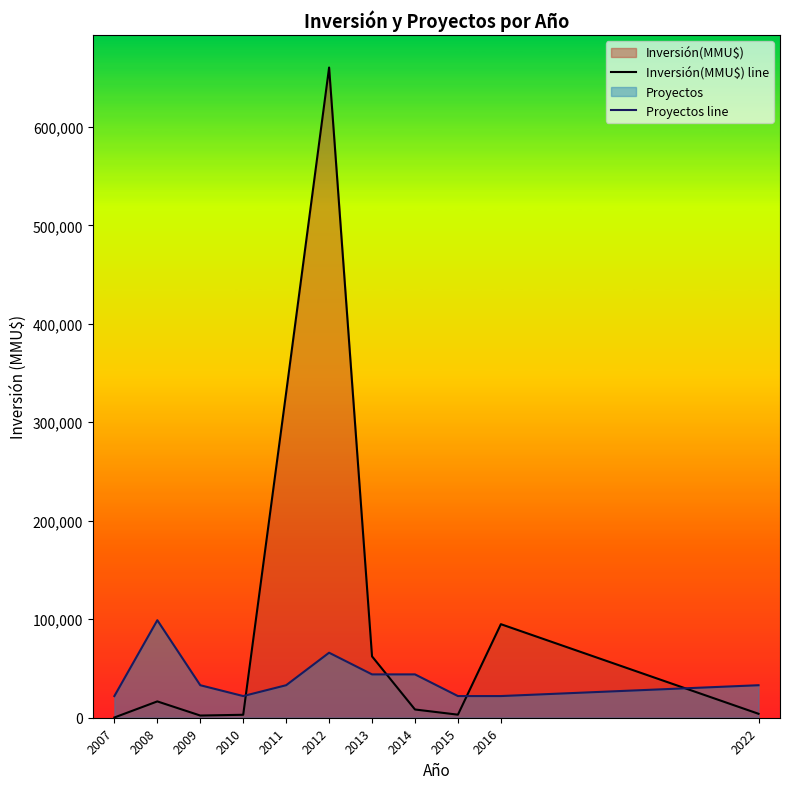

Reading right to left, what are all the values shown in this chart?

Inversión(MMU$) line: 2022=4000.0	2016=95000.0	2015=3100.0	2014=8370.0	2013=62289.0	2012=660220.0	2011=330080.0	2010=3000.0	2009=2228.0	2008=16573.0	2007=244.0
Proyectos line: 2022=33011.0	2016=22007.3	2015=22007.3	2014=44014.7	2013=44014.7	2012=66022.0	2011=33011.0	2010=22007.3	2009=33011.0	2008=99033.0	2007=22007.3